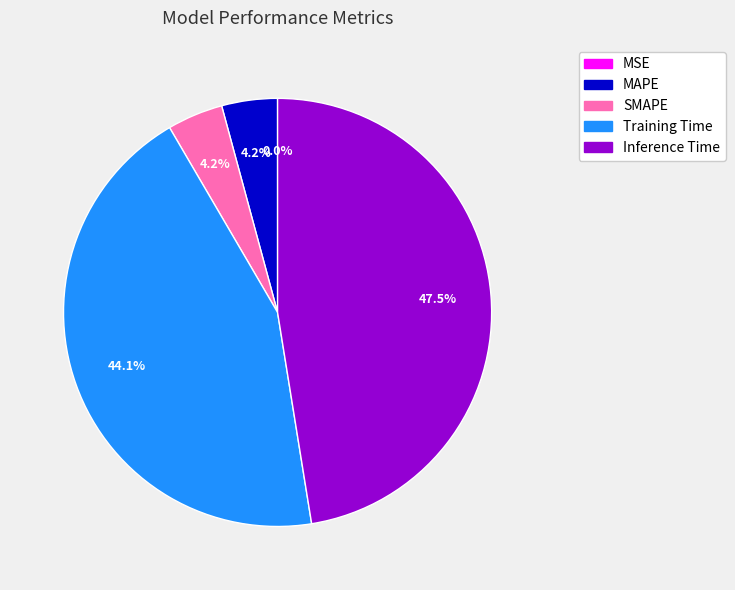

True or false: Training Time accounts for 44% of the total.

True